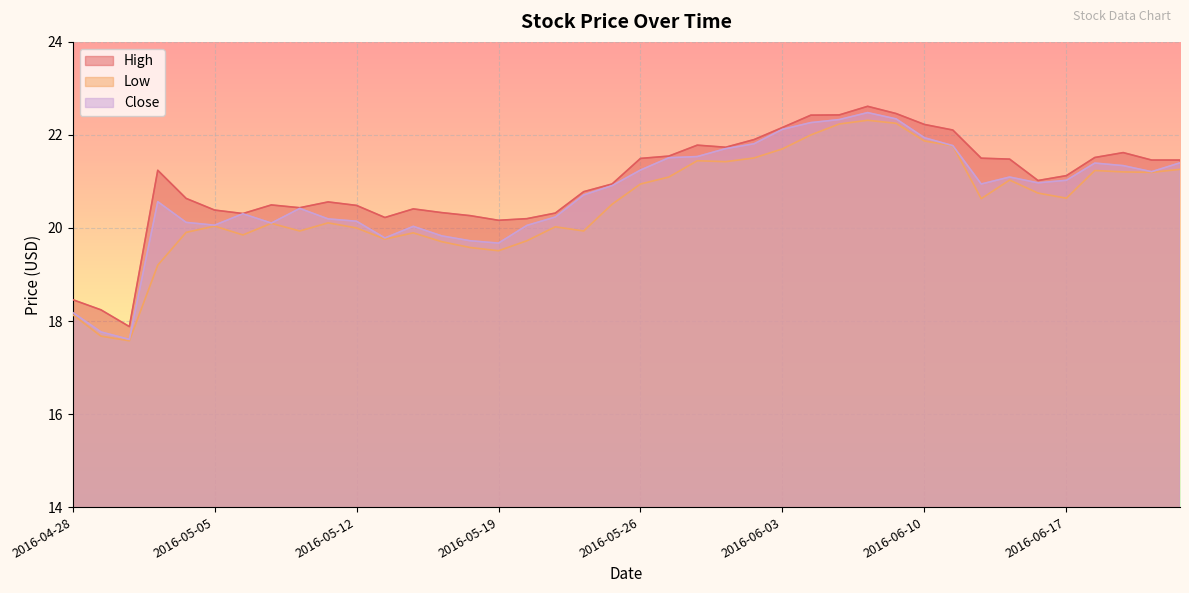

What is the approximate value of Close at 2016-04-28?

18.2